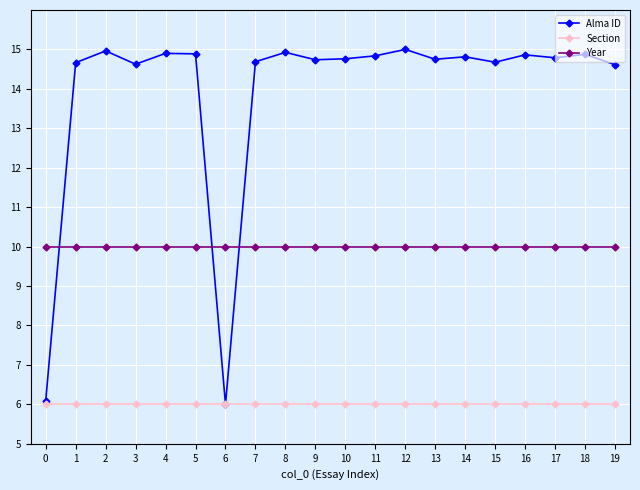

At how many categories does at least one series exceed 6?

20